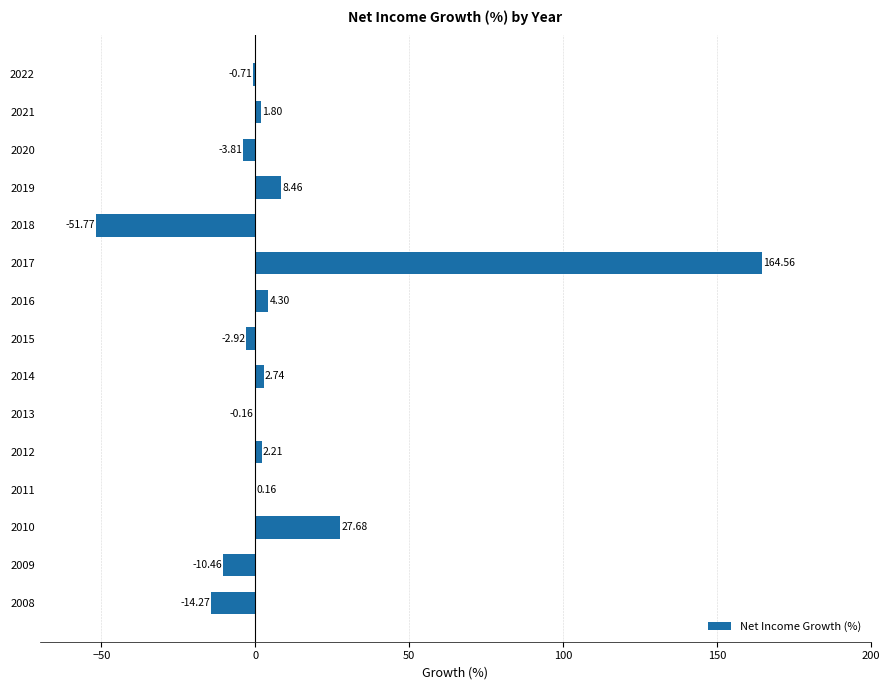

Count the number of values greater than 0.

8